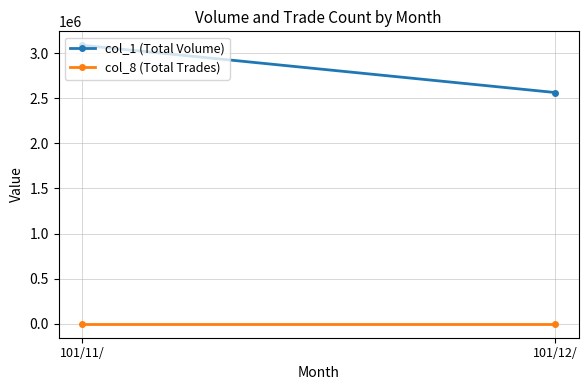

Between 101/11/ and 101/12/, which series saw the biggest shift?

col_1 (Total Volume)